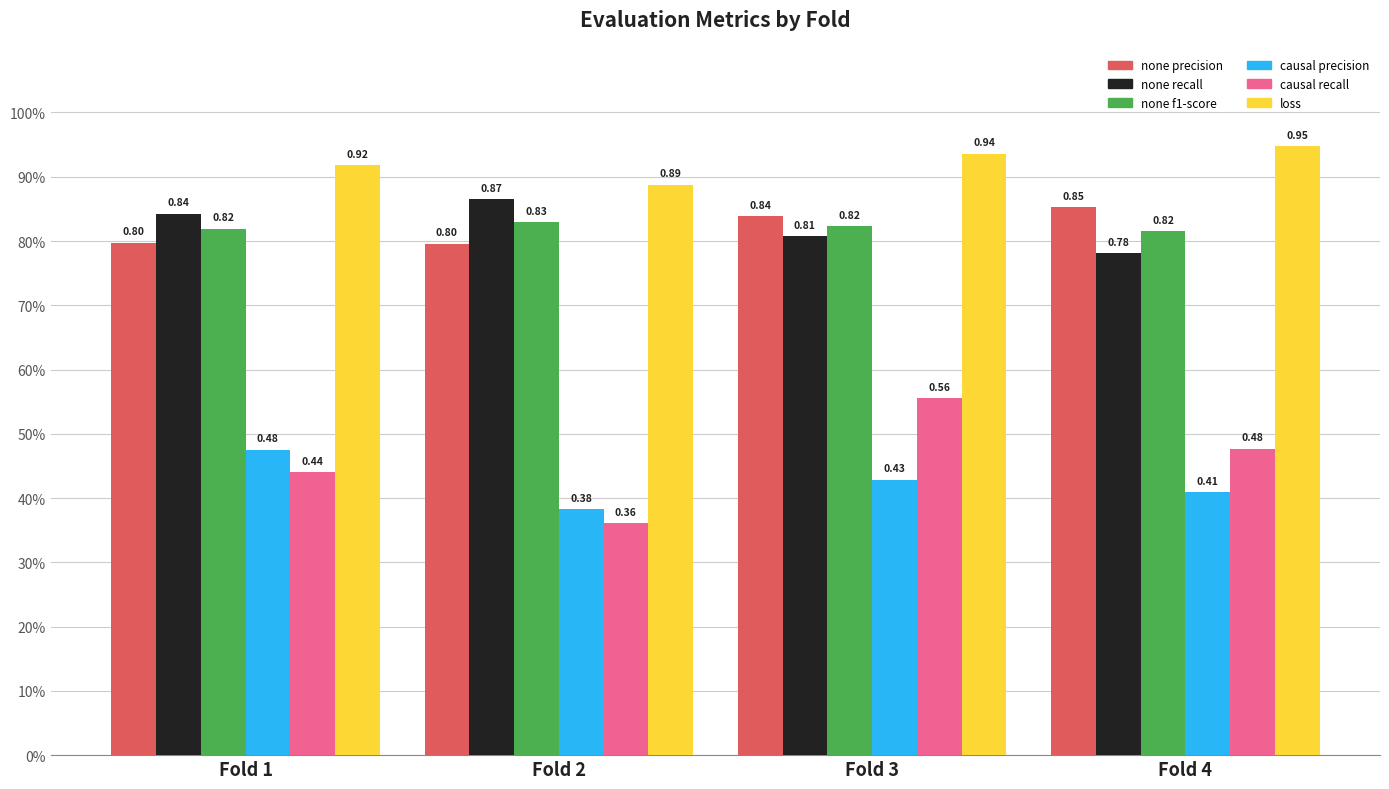

The eval_loss series shows 0.3 at Fold 4. True or false?

False